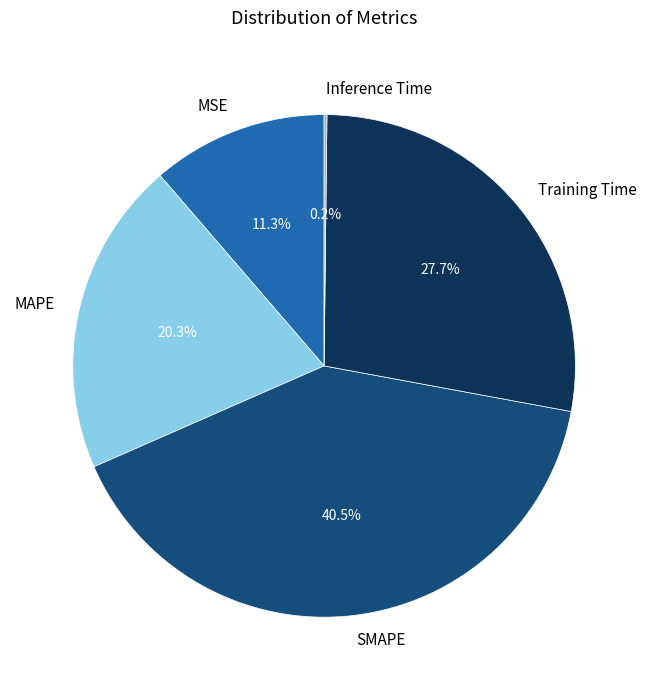

True or false: MSE accounts for 22% of the total.

False